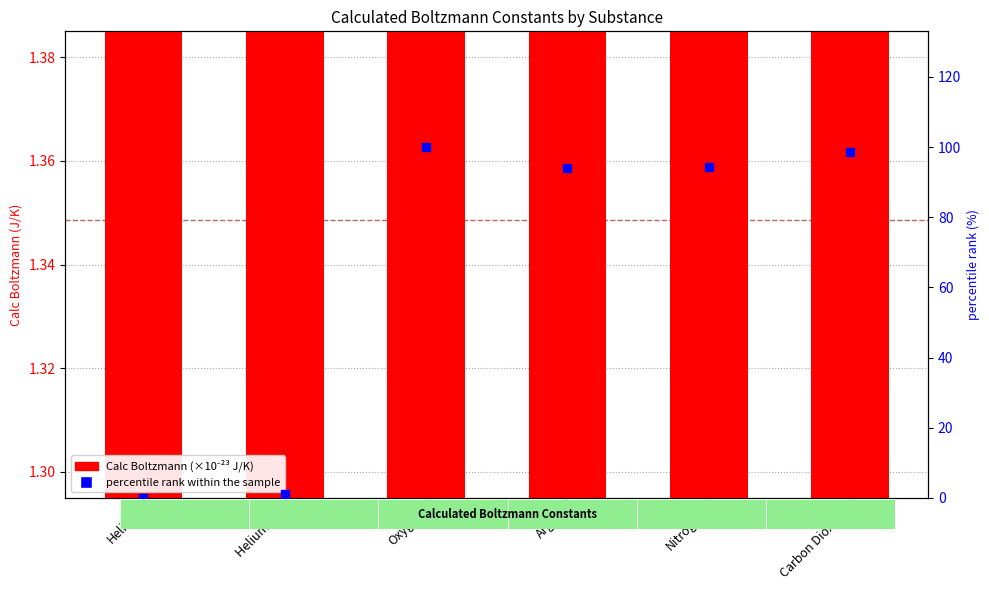

Is the value of Calc Boltzmann at Helium (2) greater than the value of percentile rank within the sample at Helium?

Yes